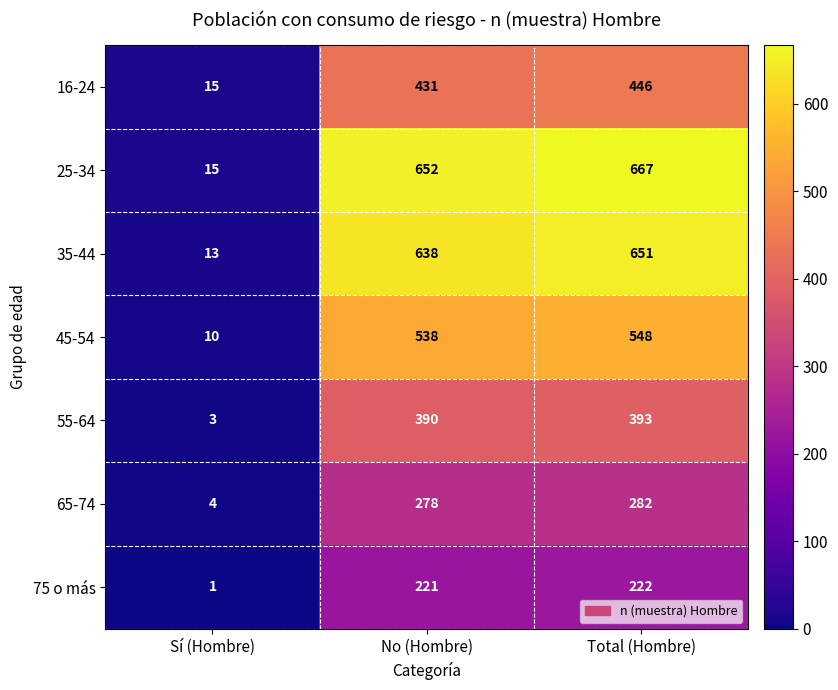

What is the smallest value displayed?

1